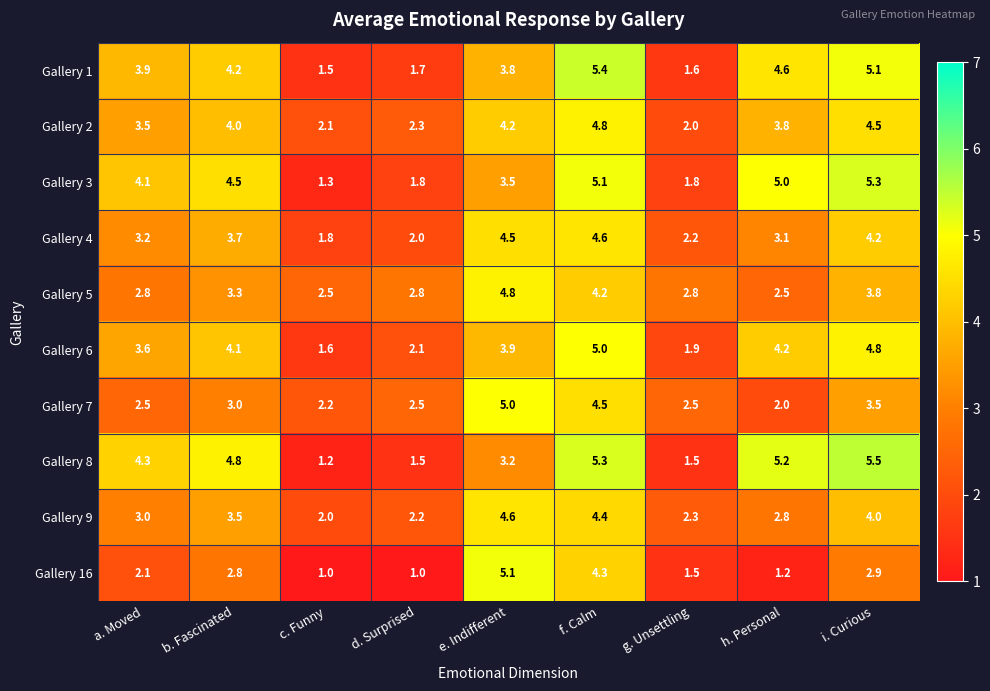

What is the maximum value shown in the chart?

5.5